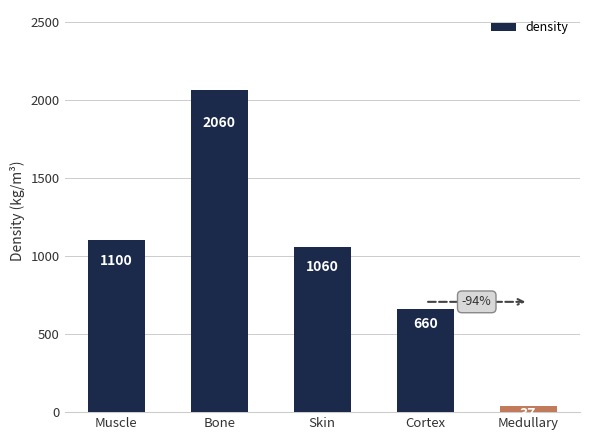

Rank the categories by value from lowest to highest.

Medullary, Cortex, Skin, Muscle, Bone